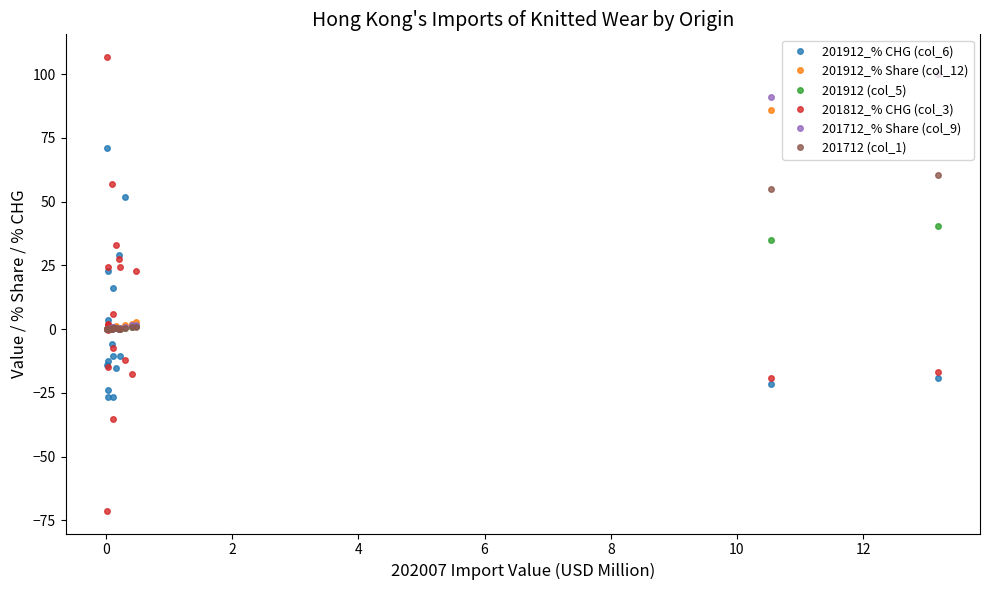

What is the average value of the 201712 (col_1) series?

6.0